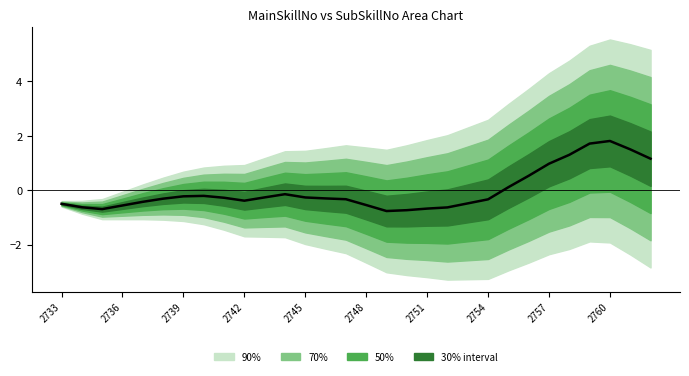

Is it true that the value at 2757 is -0.1?

False